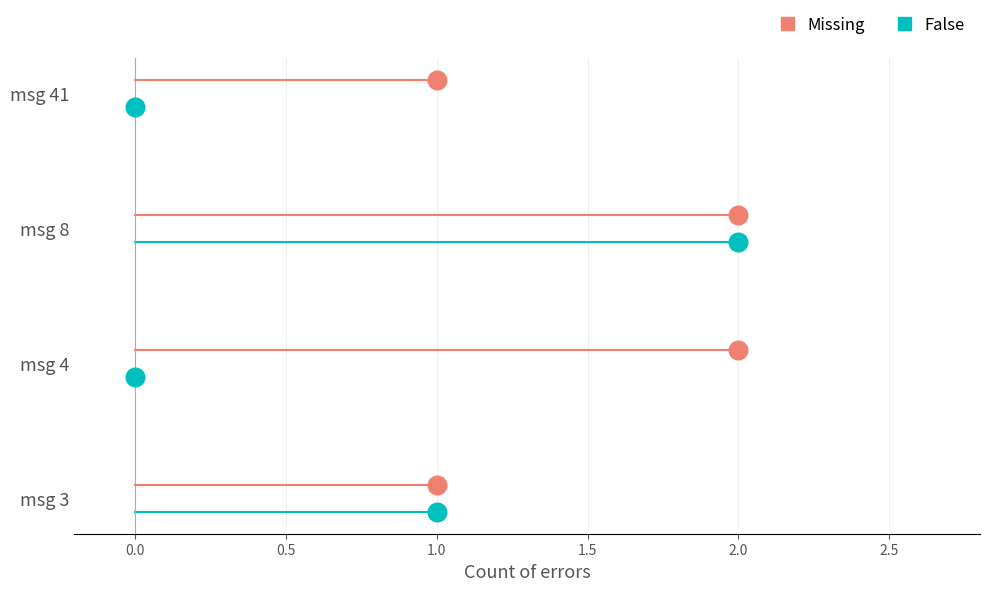

Which series contains the lowest Y value?

False